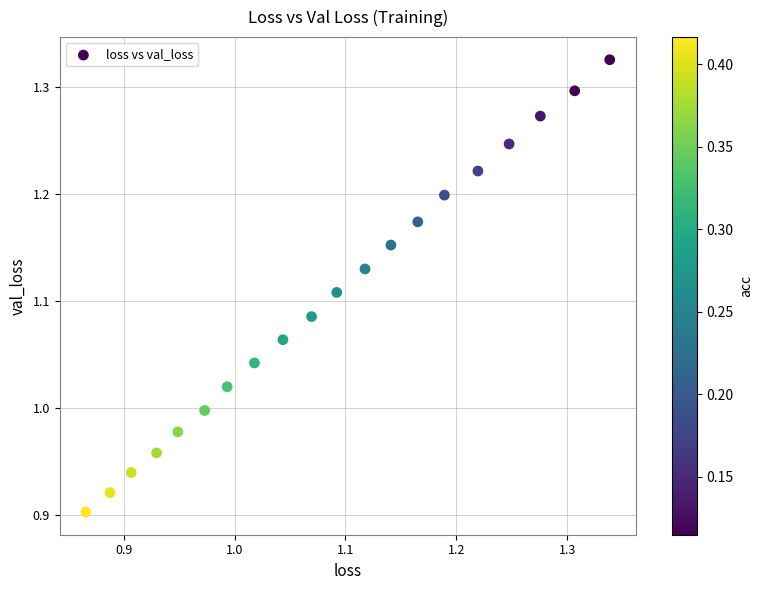

What is the range of X values (max minus min)?

0.5